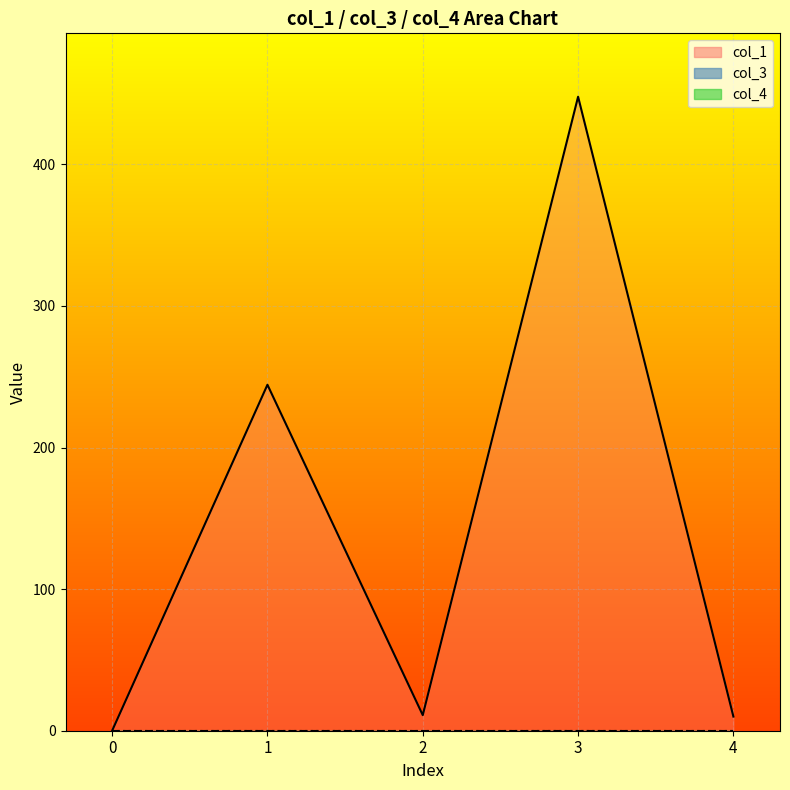

What is the highest value of the col_1_line series?

447.7